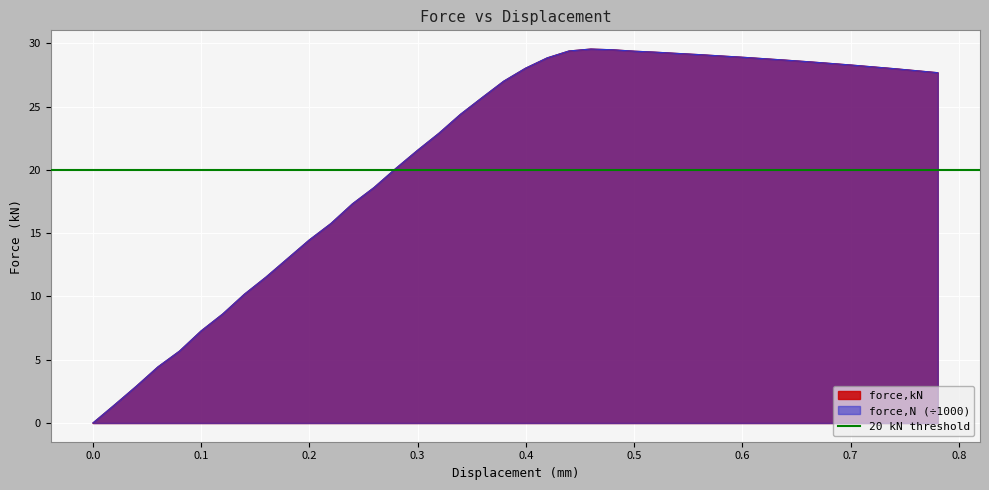

At which label is force,kN closest to 14?

0.199818